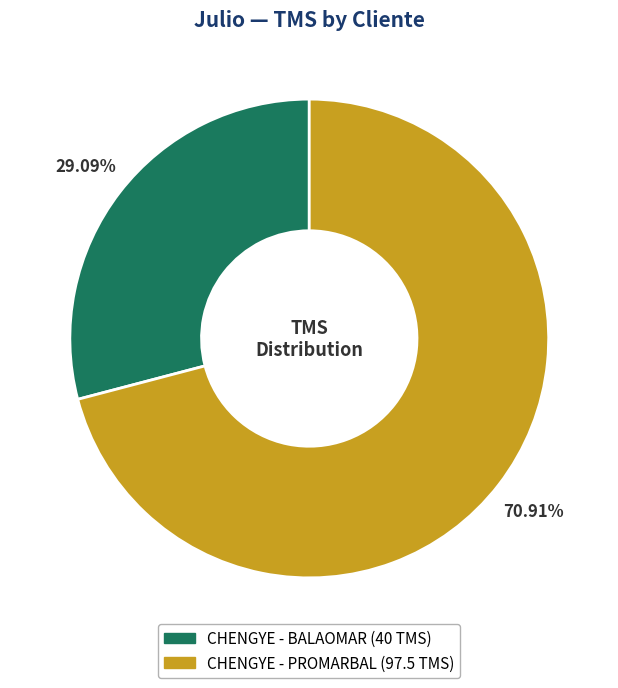

Is there a majority slice in this chart?

Yes